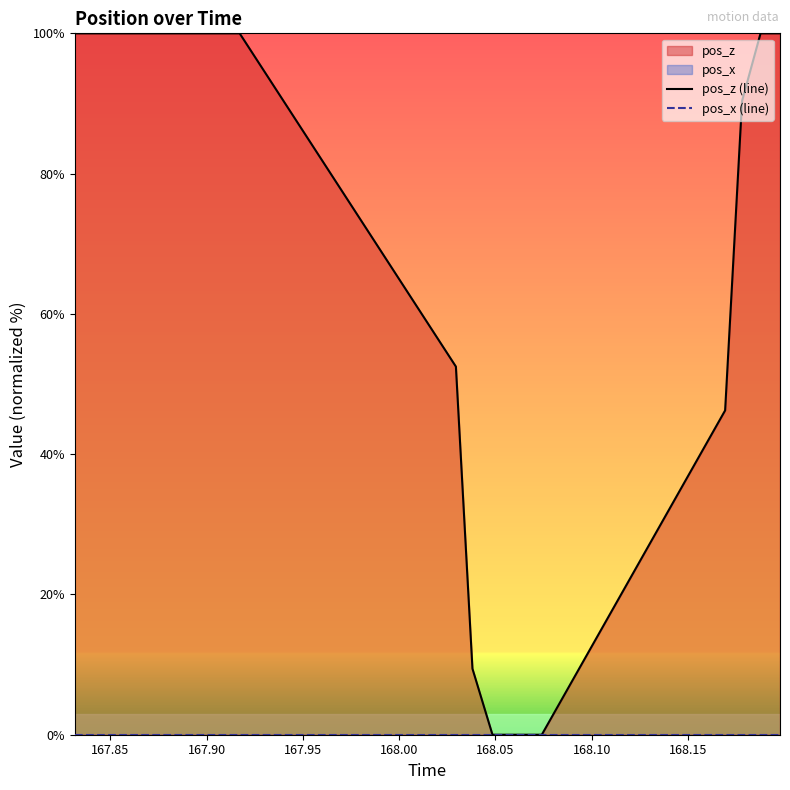

True or false: pos_z (line) and pos_x (line) cross at least once.

False